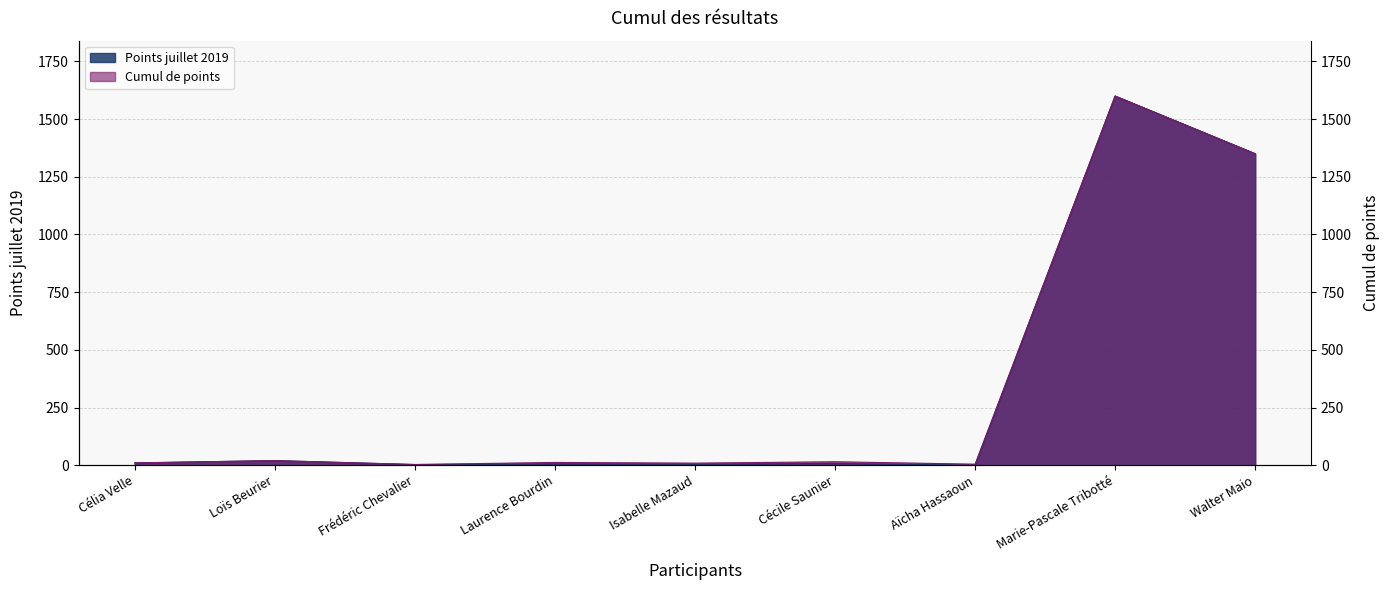

Is the value of Points juillet 2019 at Isabelle Mazaud greater than the value of Cumul de points at Laurence Bourdin?

No